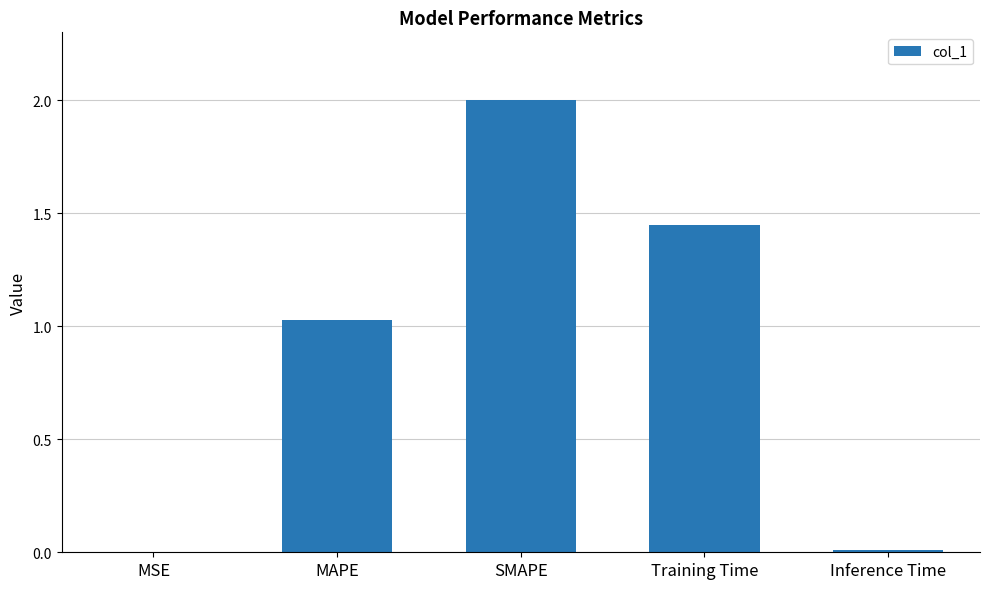

Between Inference Time and MAPE, which is larger?

MAPE